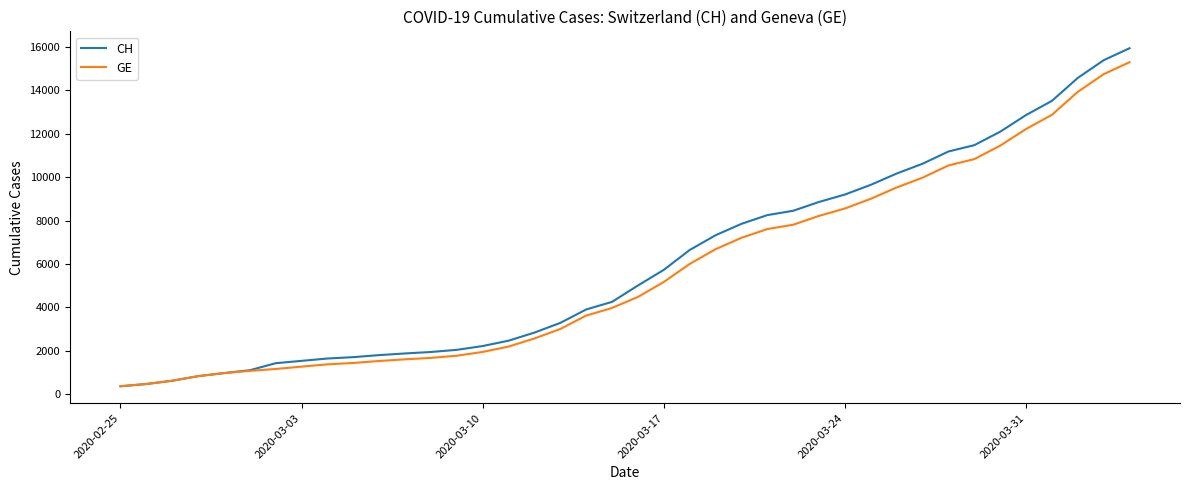

Which series has the widest spread of values?

CH